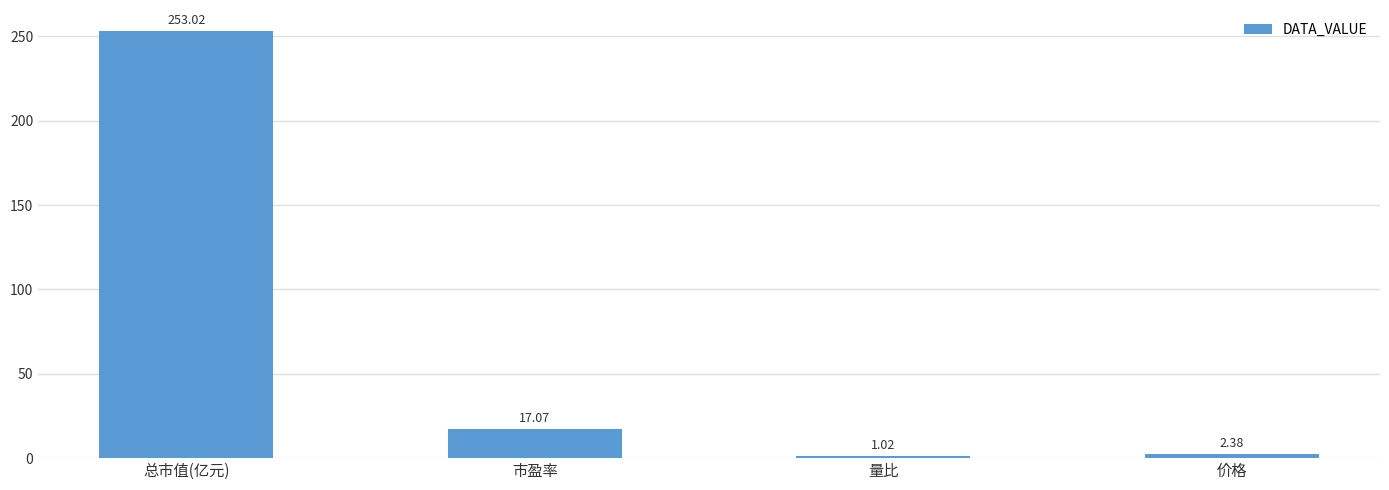

Between 总市值(亿元) and 价格, which is larger?

总市值(亿元)